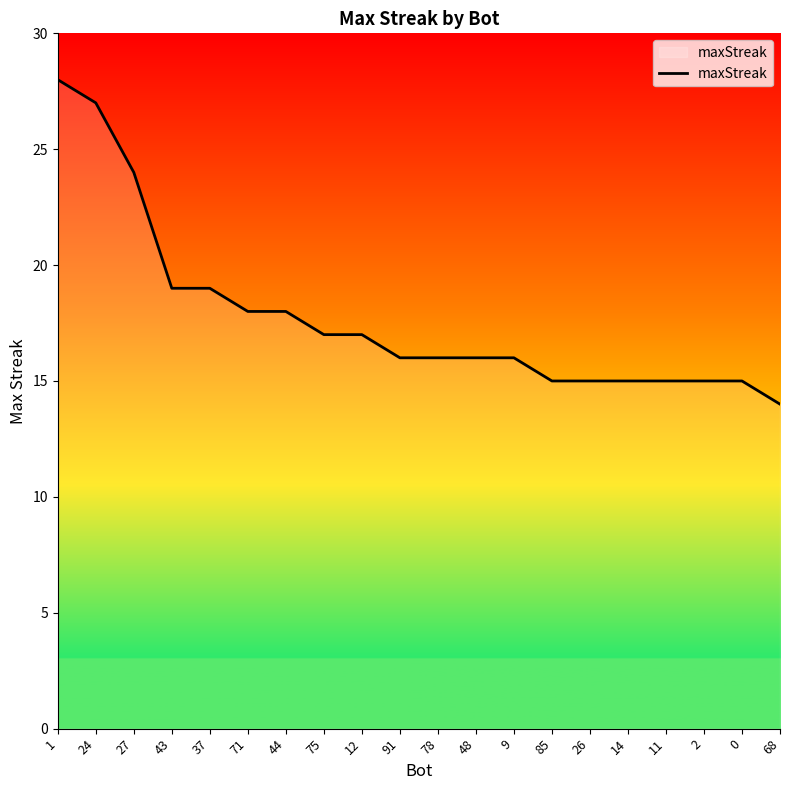

What value does the data have at 14, to the nearest 5?

15